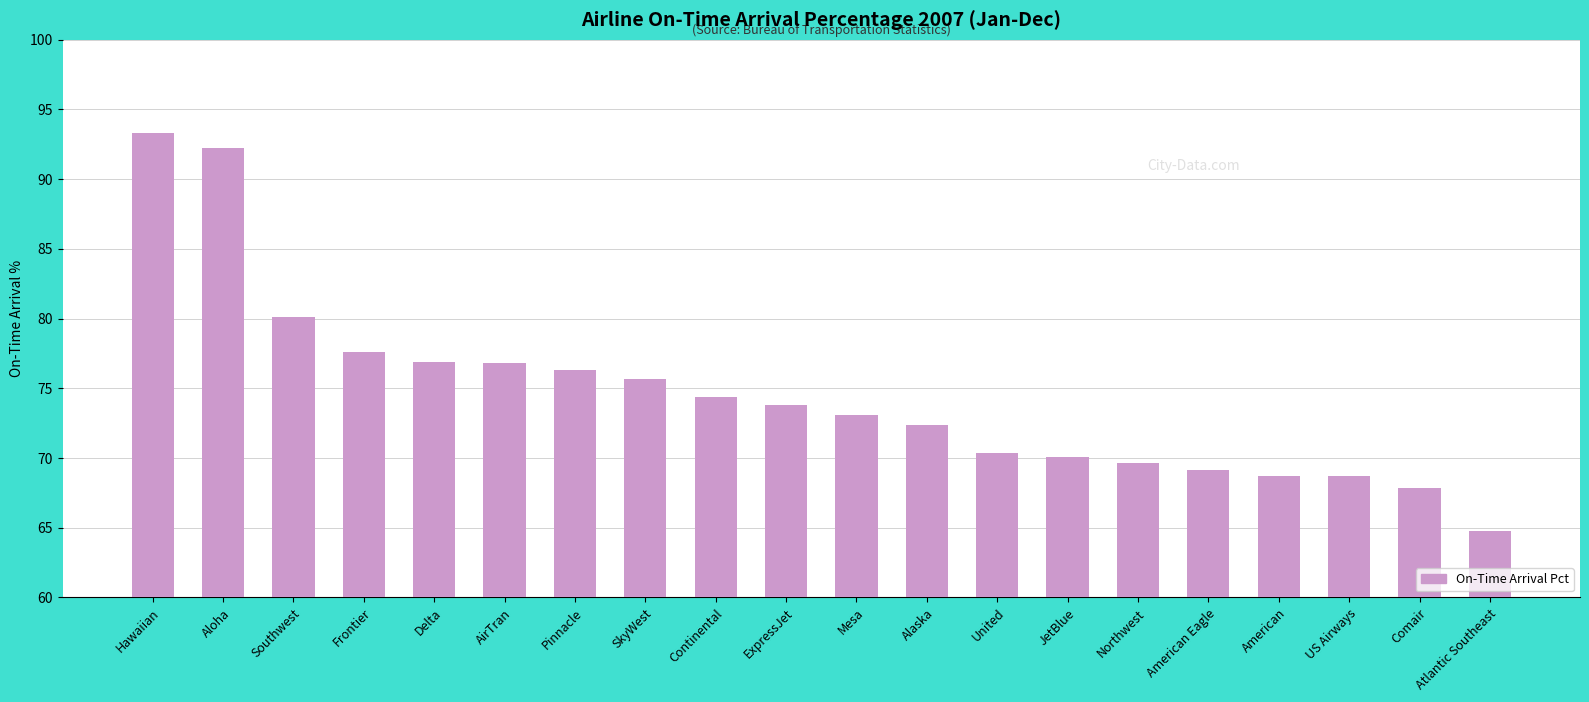

What is the sum of the values at Frontier and Northwest?

147.2